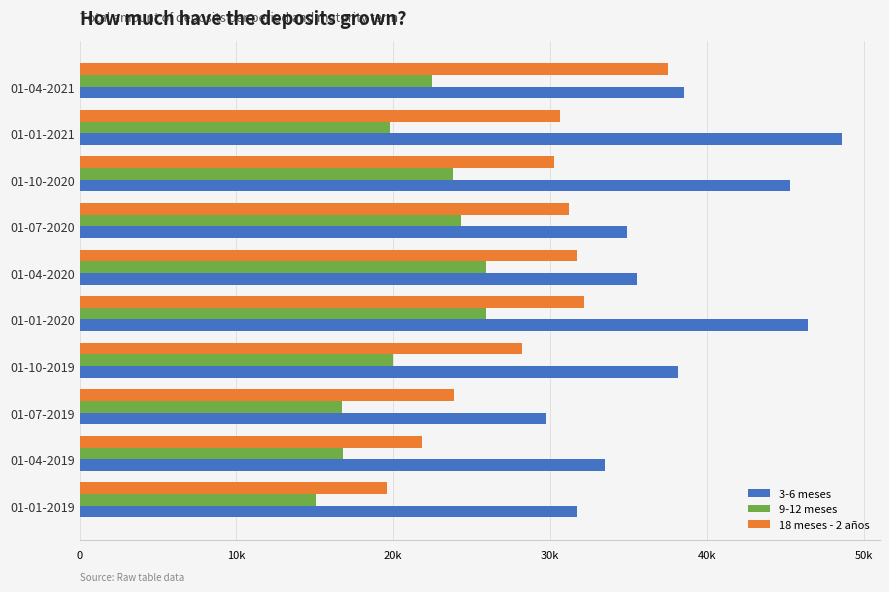

What are all the series names shown in the legend?

3-6 meses, 9-12 meses, 18 meses - 2 años